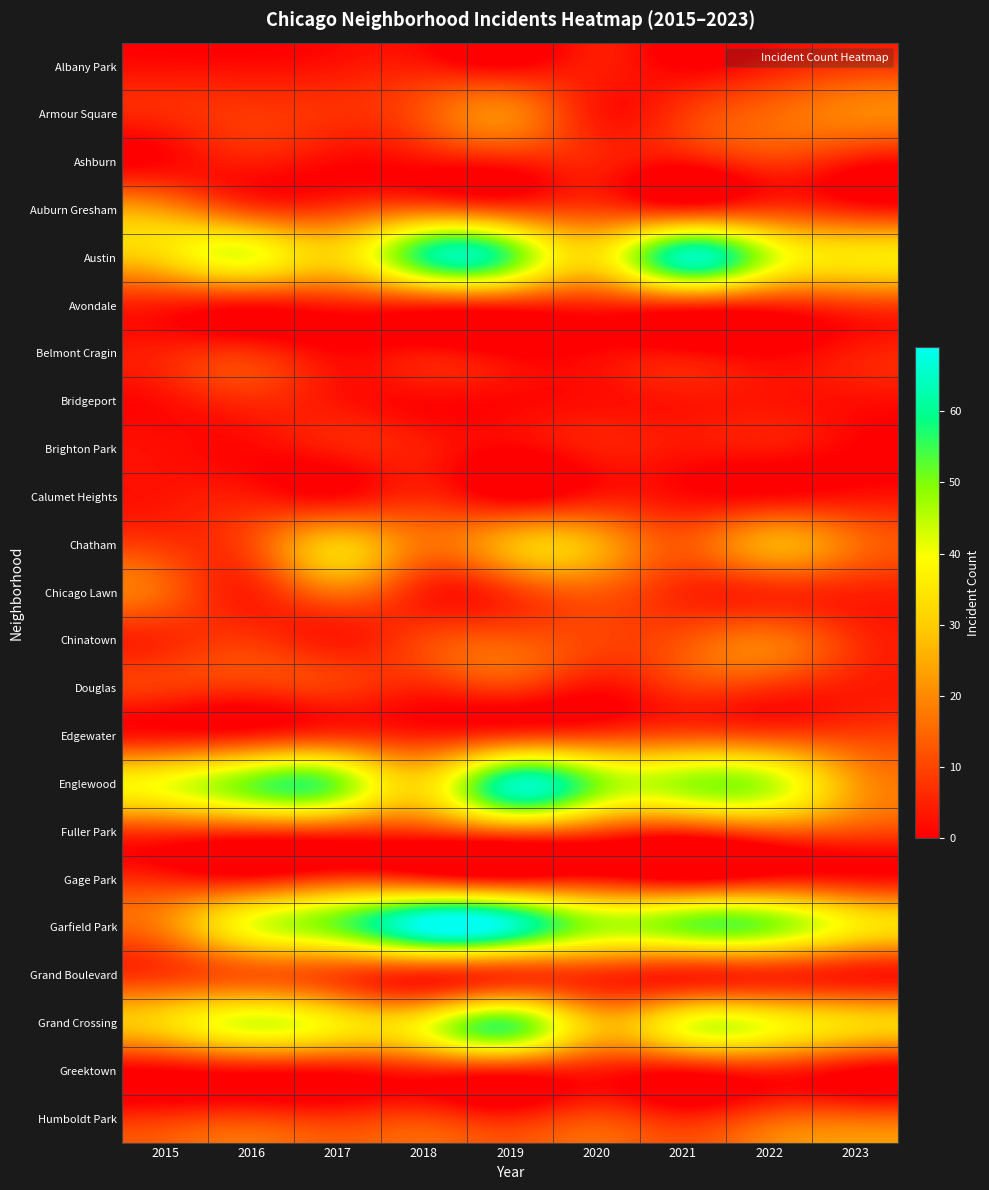

Rank the series at 2018 from lowest to highest value.

Bridgeport, Ashburn, Belmont Cragin, Albany Park, Brighton Park, Avondale, Chicago Lawn, Douglas, Greektown, Calumet Heights, Edgewater, Grand Boulevard, Fuller Park, Gage Park, Chinatown, Humboldt Park, Armour Square, Auburn Gresham, Chatham, Englewood, Grand Crossing, Austin, Garfield Park